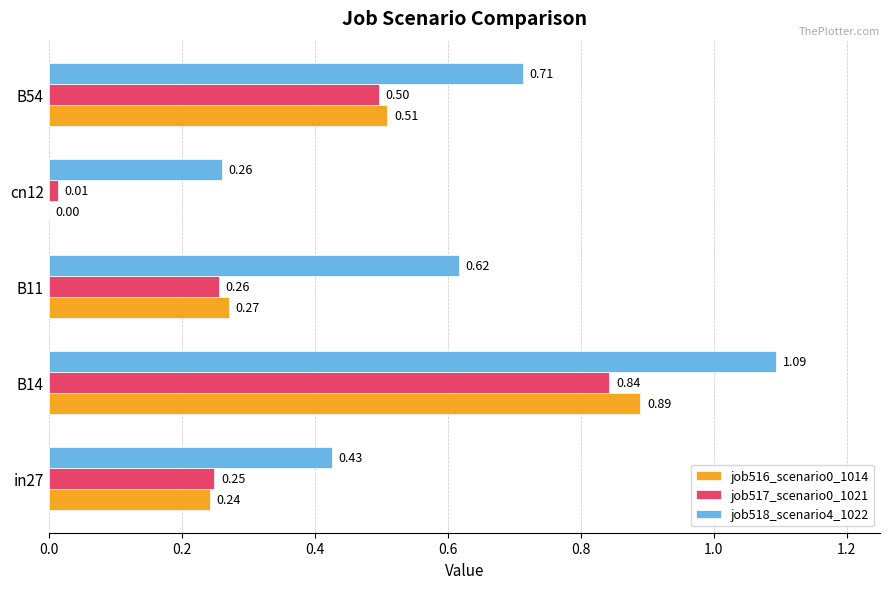

What is the sum of all job517_scenario0_1021 values?

1.9